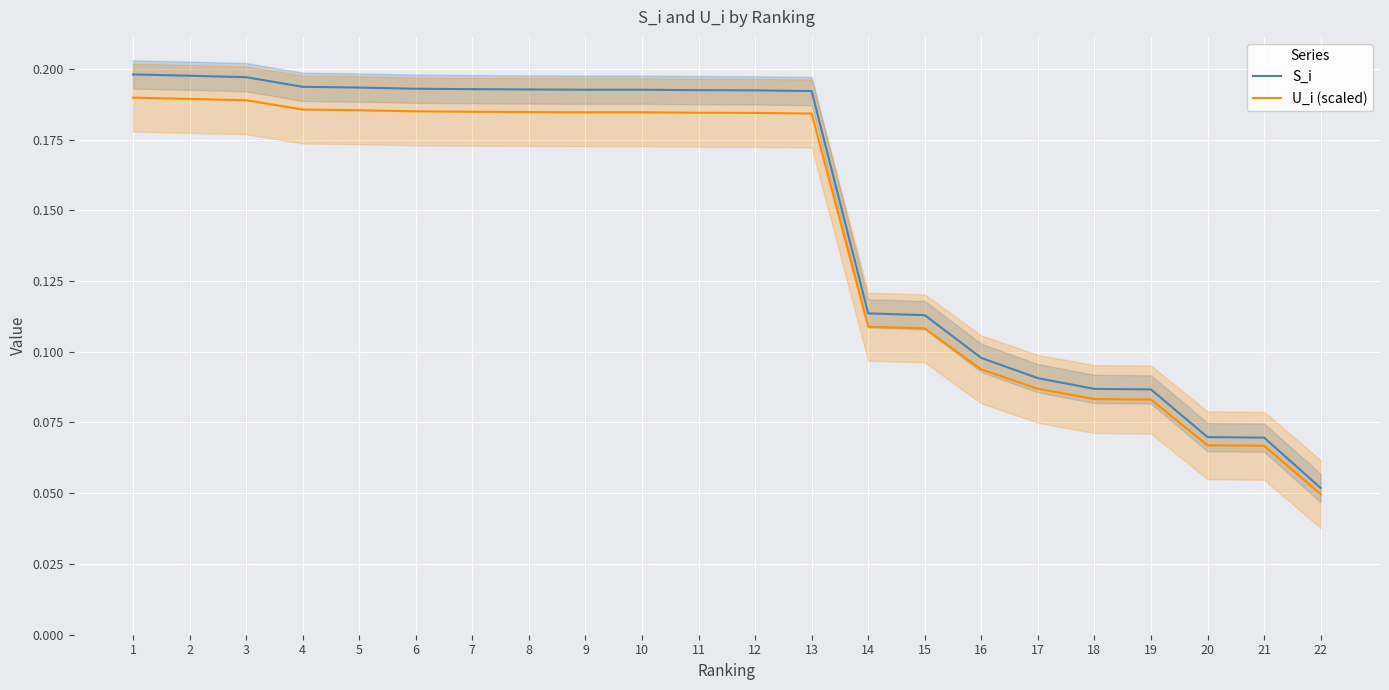

What is the difference between the maximum and second lowest values in the U_i (scaled) series?

0.1